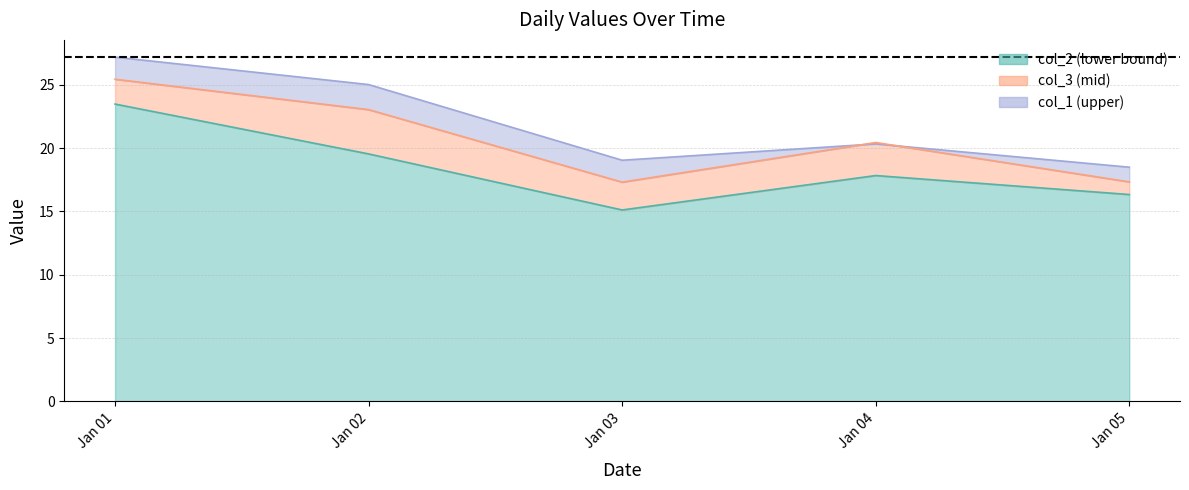

The col_2 series shows 23.5 at Jan 01. True or false?

True